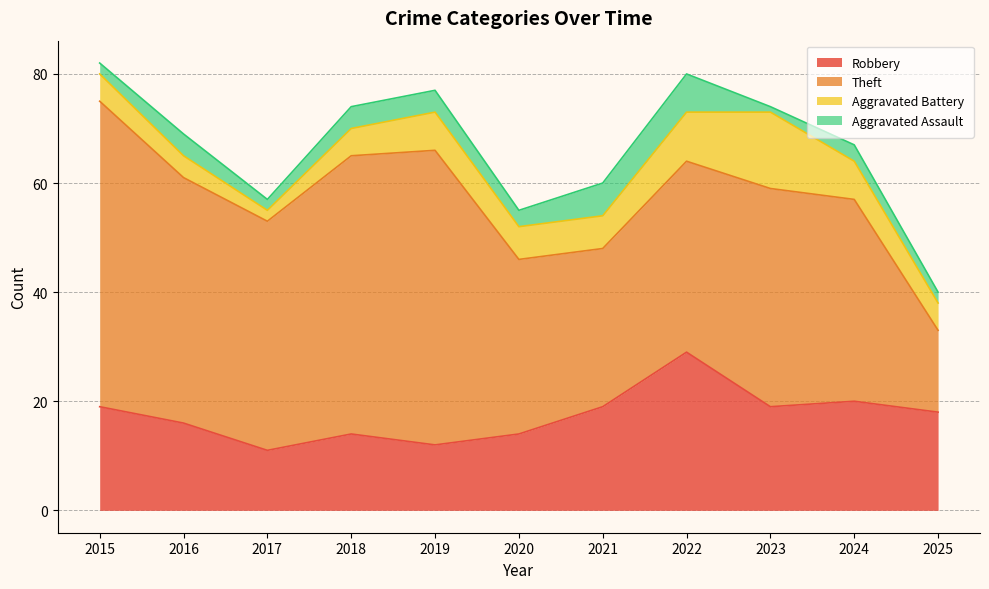

Which category has the highest value in the Theft series?

2015